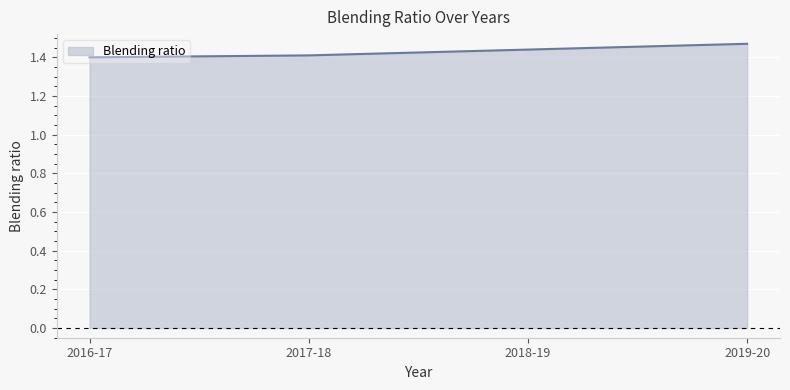

What is the ratio of the value at 2017-18 to the value at 2019-20?

1.0